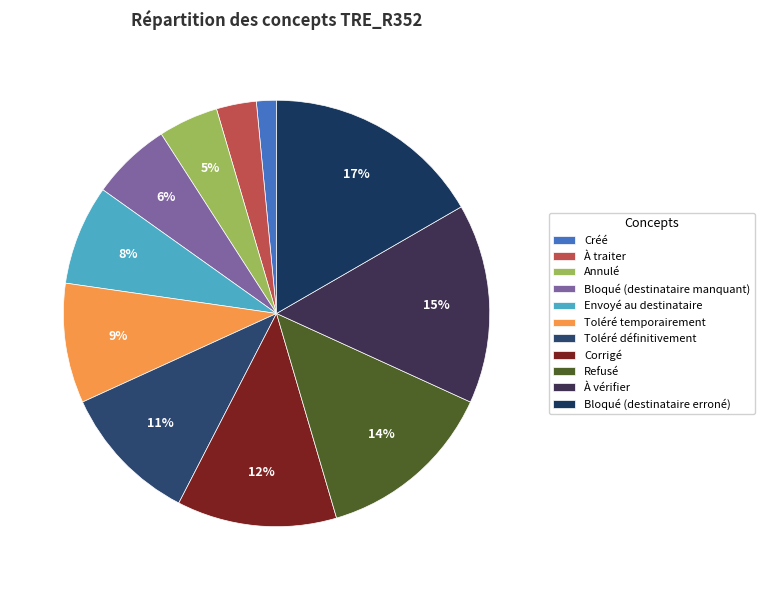

Is the sum of Toléré définitivement and Créé greater than half?

No